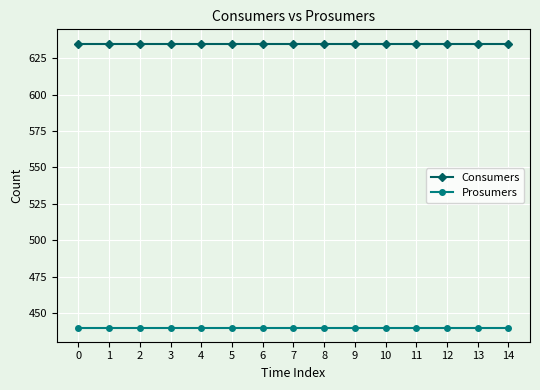

What is the difference between the highest and lowest values at 14?

195